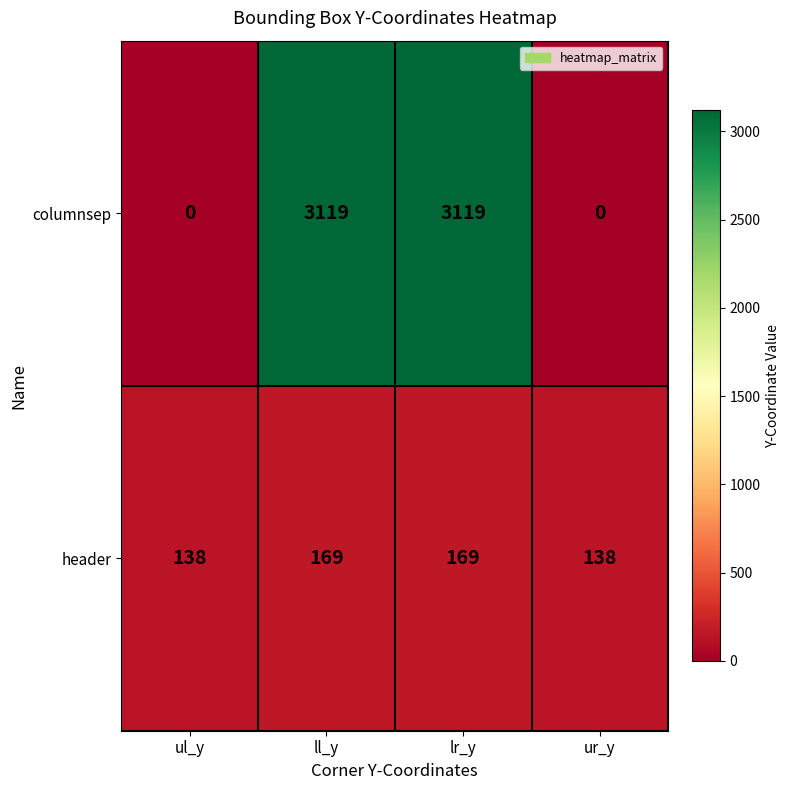

Is it true that header equals 138 at ul_y?

True